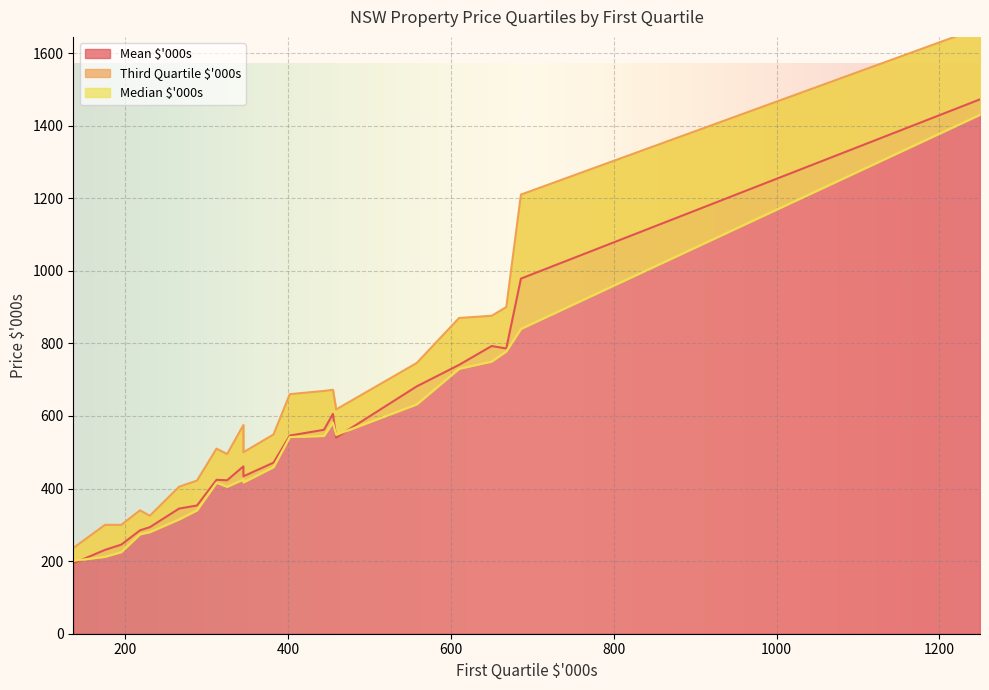

What is the greatest value displayed?

1670.0